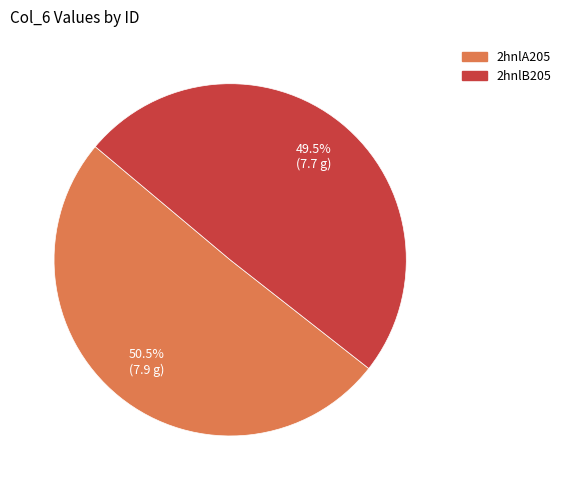

To the nearest percent, what is the combined percentage of 2hnlA205 and 2hnlB205?

100%